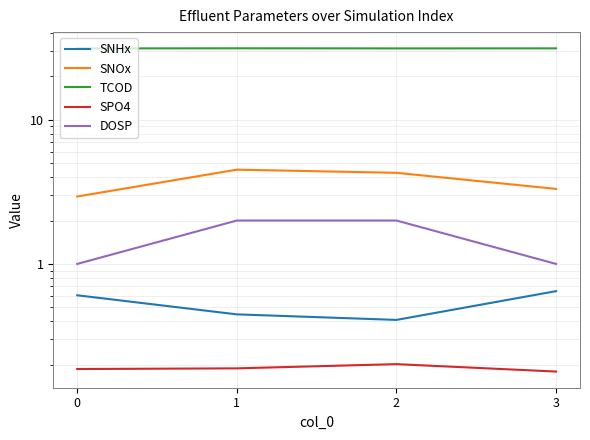

At which label does SNOx first exceed 4?

1